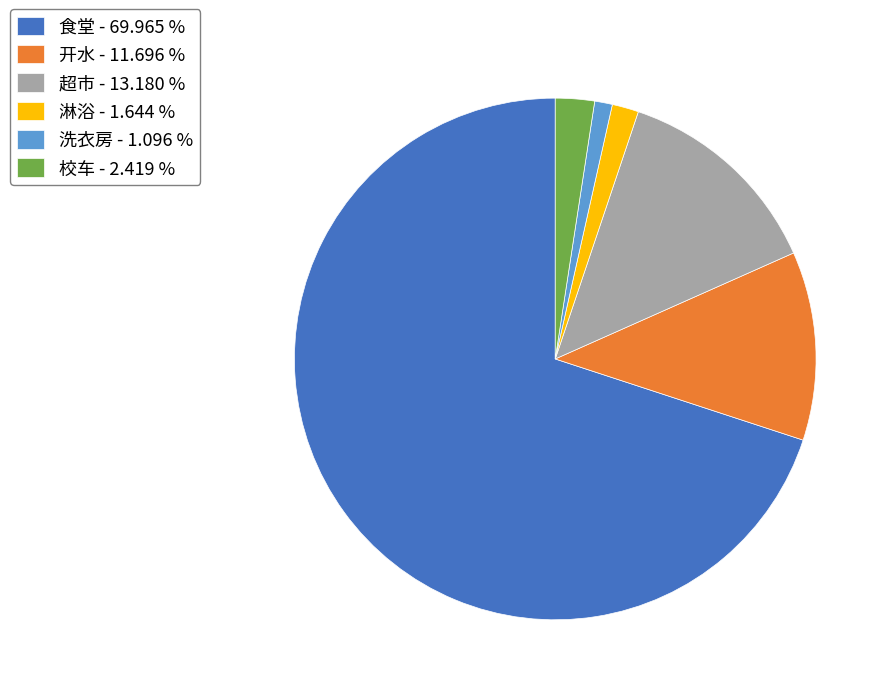

Which category has the smallest portion of the pie?

洗衣房